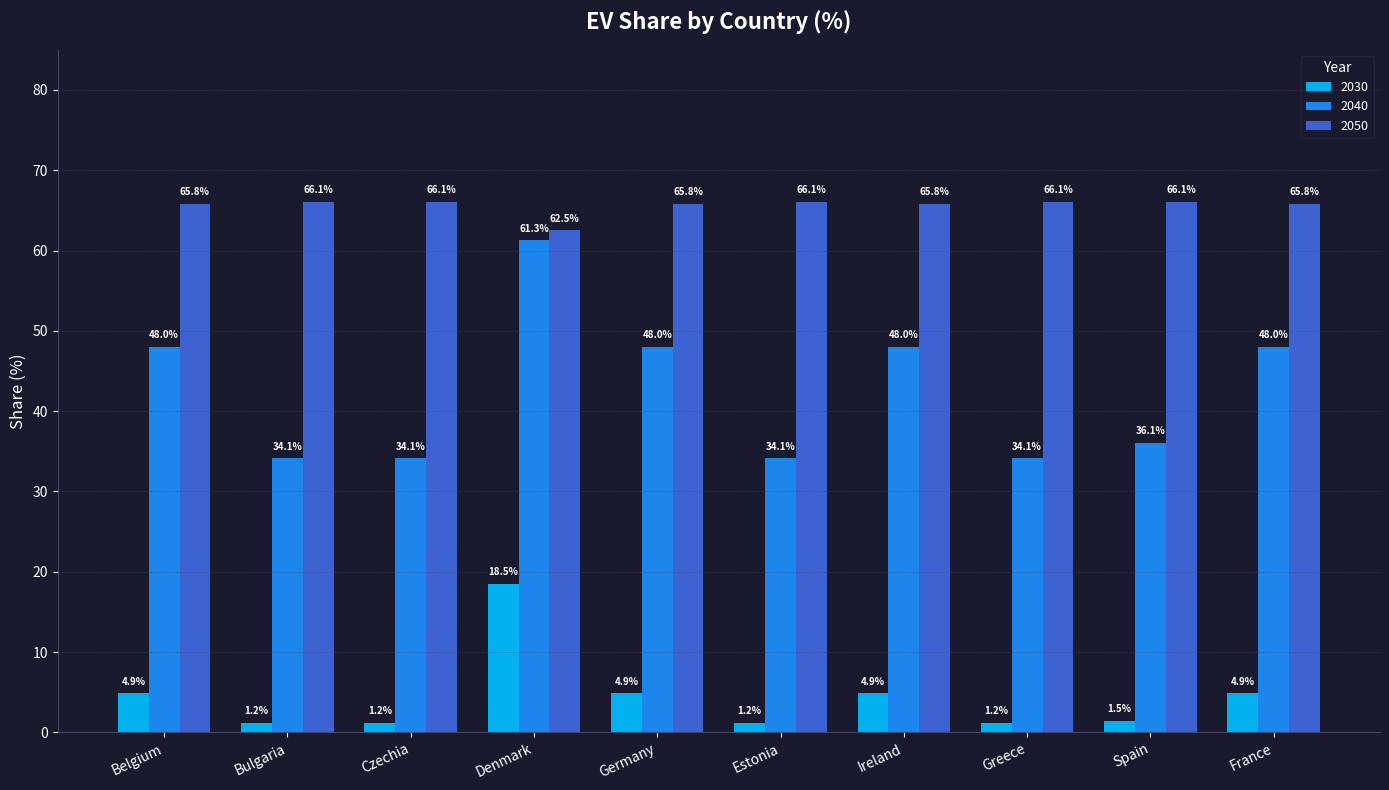

What is the label of the 9th bar from the left?

Spain